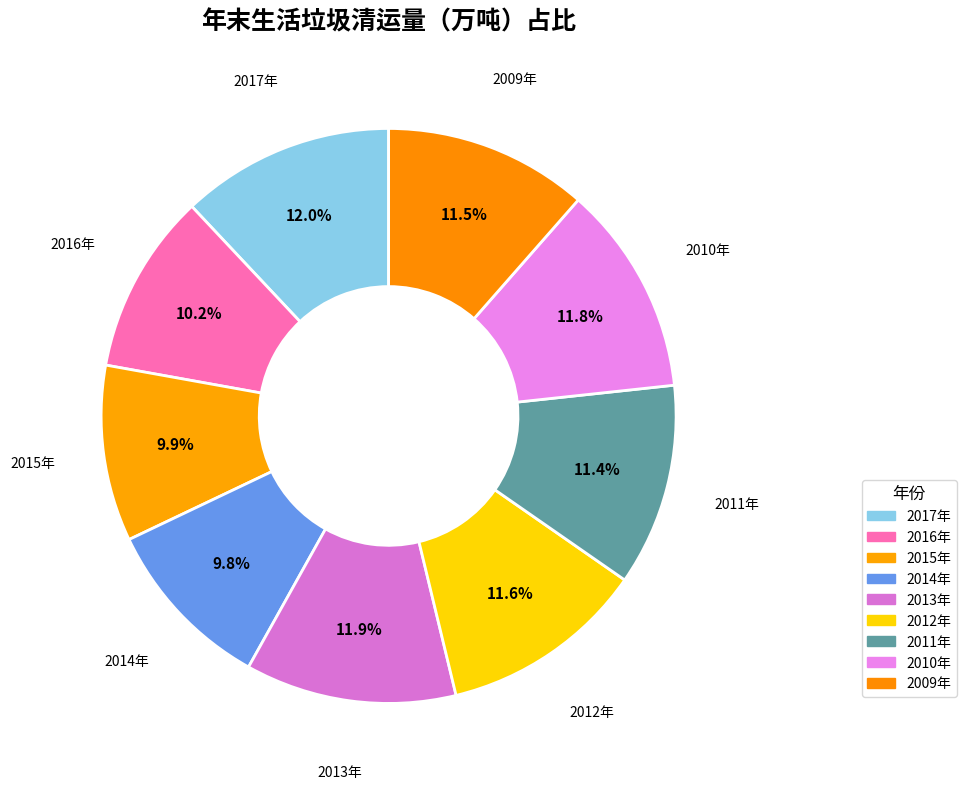

Approximately how many times larger is the value at 2012年 compared to 2009年?

1.0